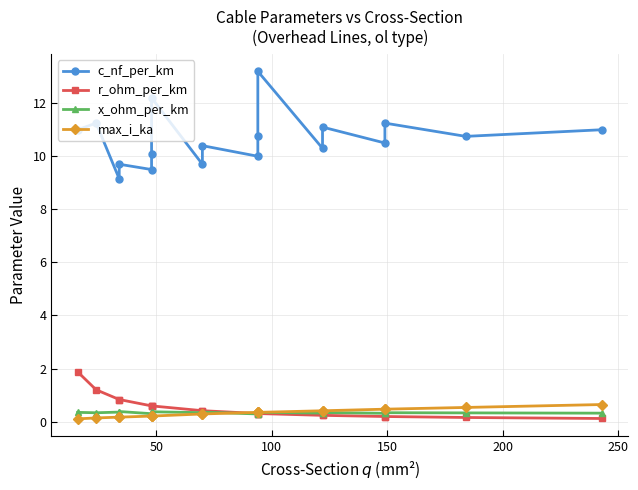

What is the value of the c_nf_per_km point at the 13th from the left?

10.3